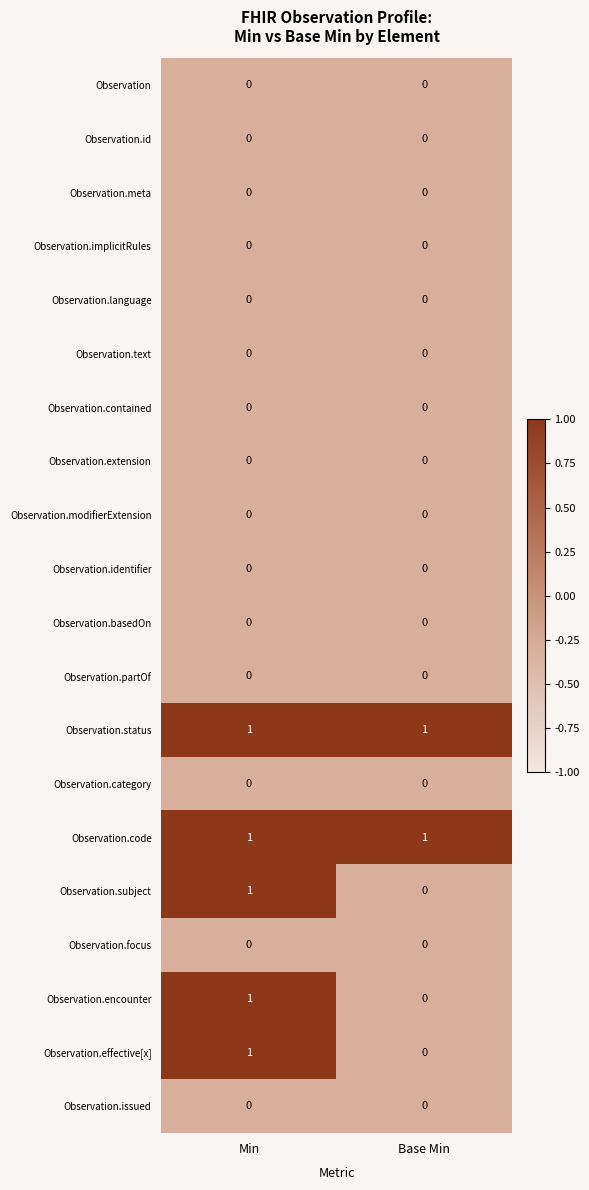

What is the spread (max minus min) of values at Min?

1